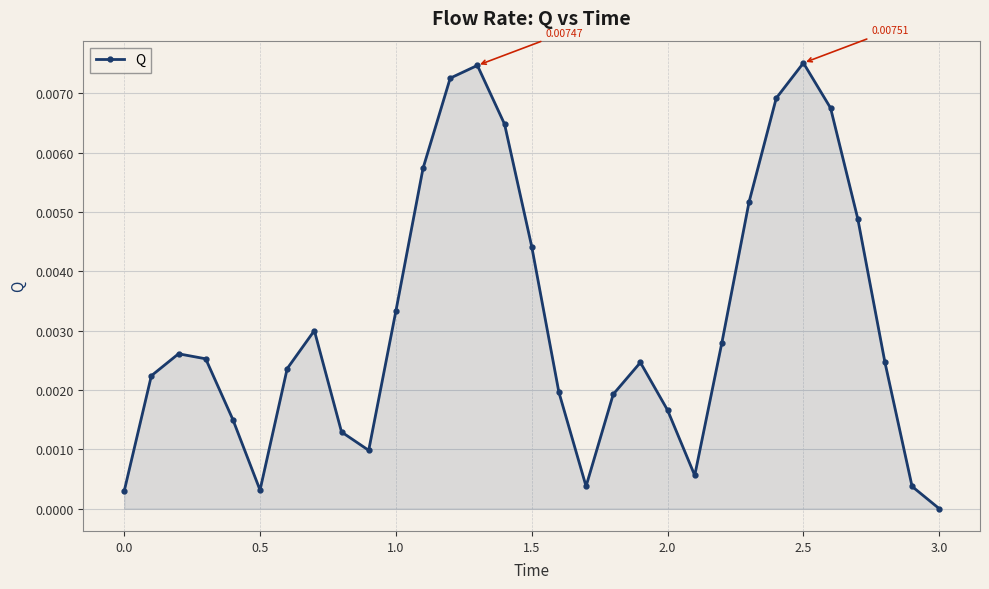

Does the chart have visible grid lines?

Yes